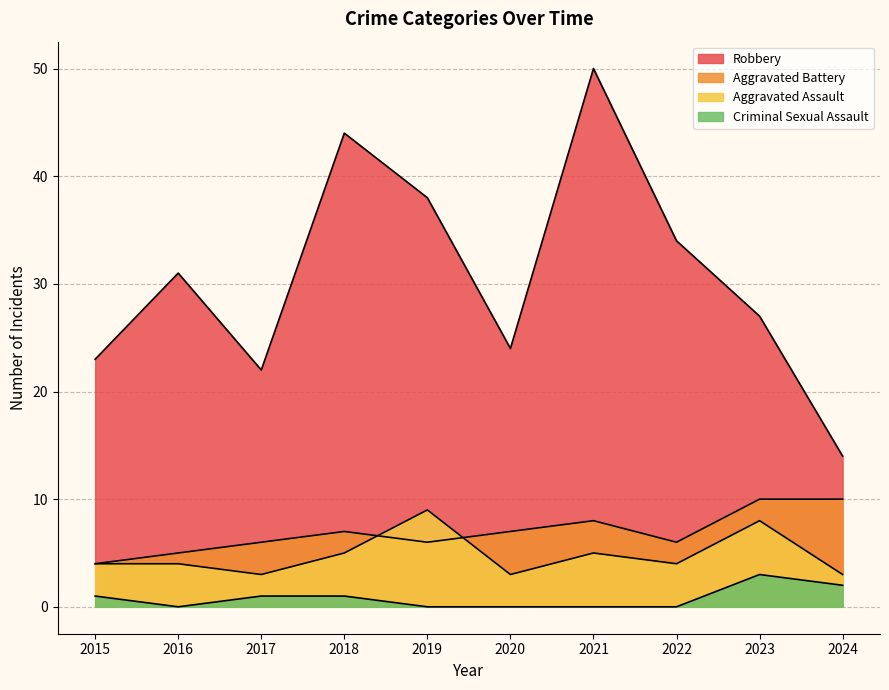

Is it true that Aggravated Assault equals 3 at 2020?

True